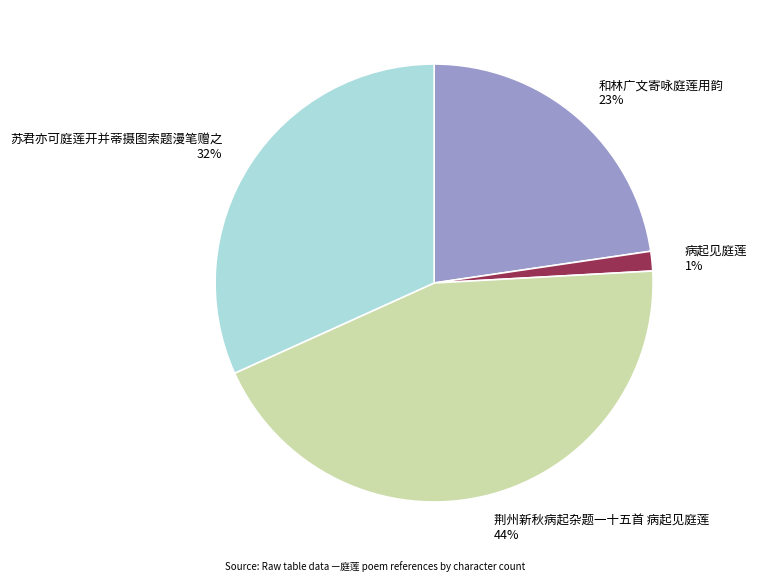

What is the smallest slice in the pie chart?

病起见庭莲